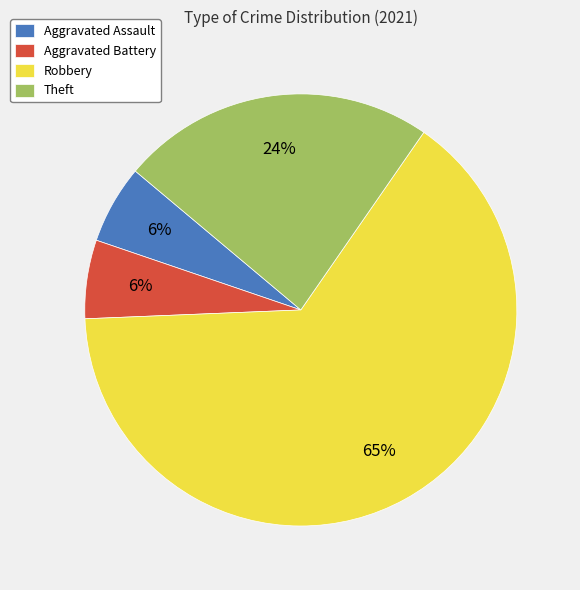

To the nearest percent, what portion does Aggravated Battery represent?

6%